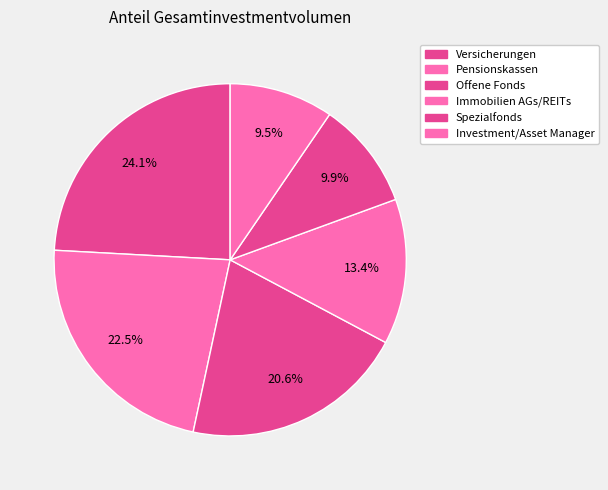

Does Offene Fonds represent more than half of the total?

No